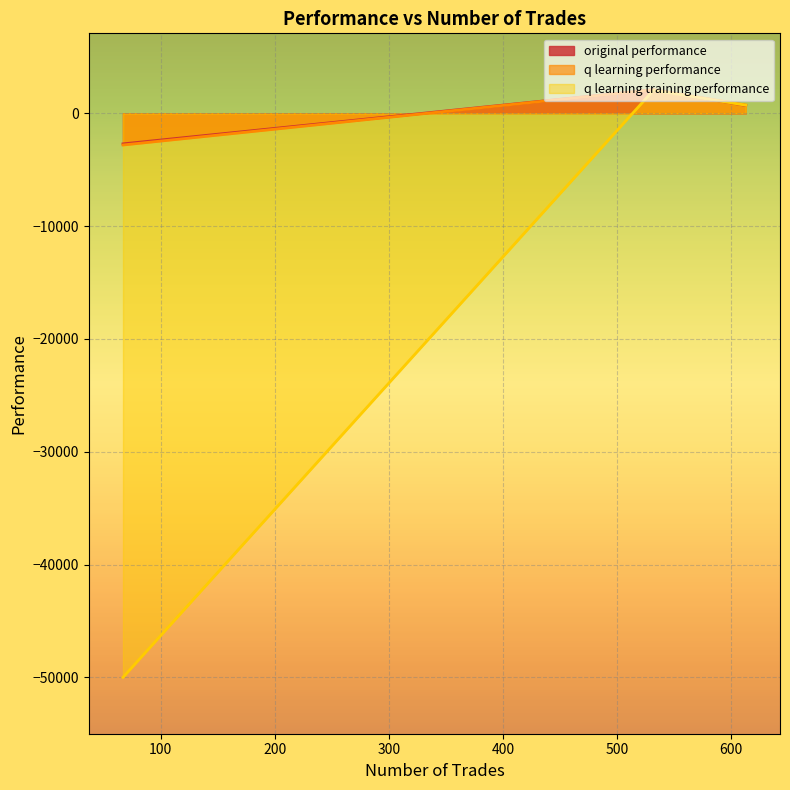

Reading left to right, transcribe all the data shown in this chart.

original performance: 613=704.8	532=2093.0	67=-2704.6
q learning performance: 613=737.3	532=2096.3	67=-2802.8
q learning training performance: 613=730.2	532=2044.9	67=-50000.0